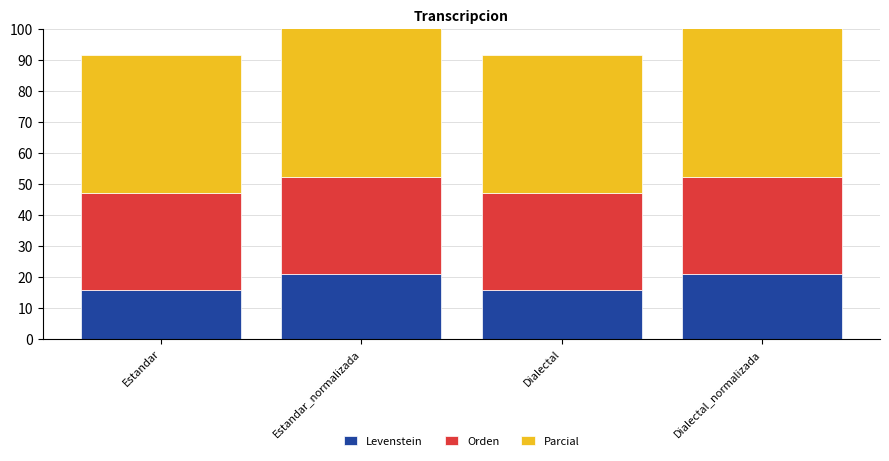

True or false: Levenstein has a value of 15.8 at Estandar.

True